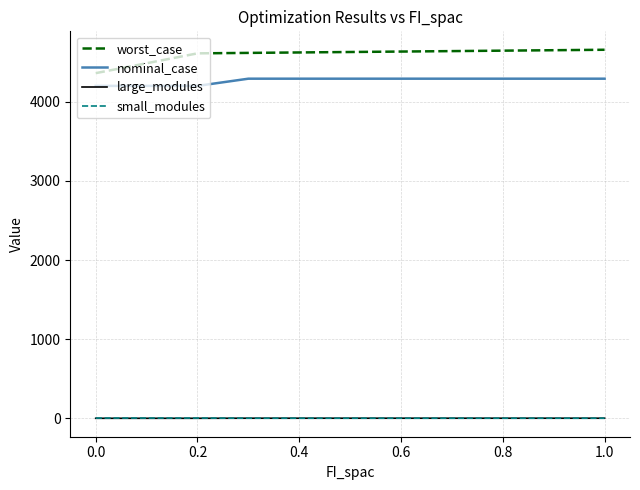

True or false: nominal_case and worst_case intersect in this chart.

False